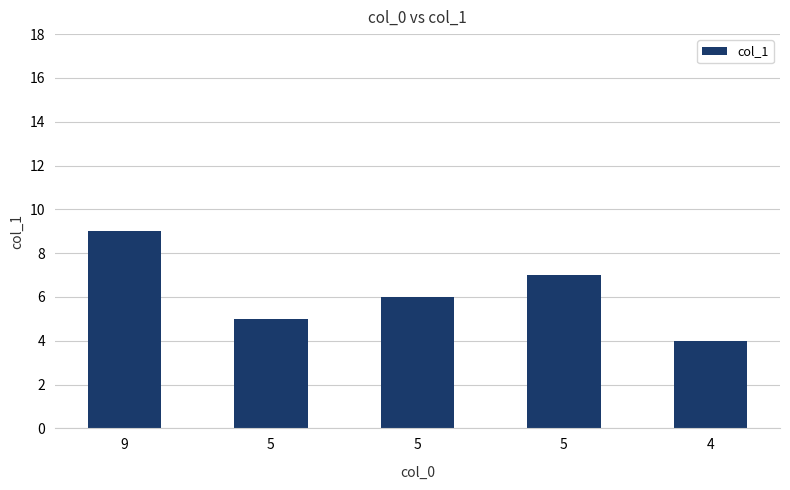

Between 9 and 5, which is larger?

9